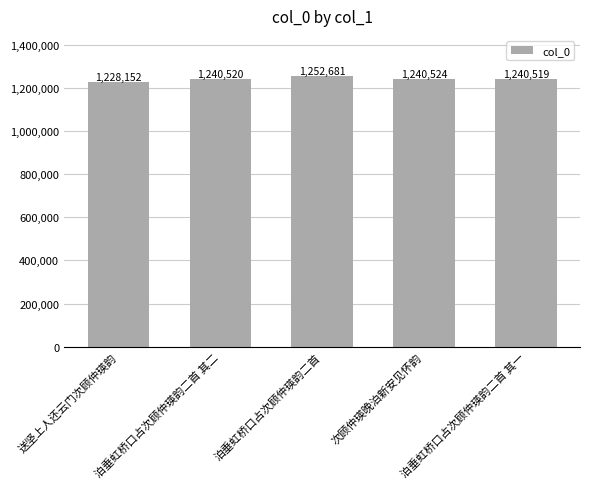

What is the label of the 4th bar from the right?

泊垂虹桥口占次顾仲瑛韵二首 其二